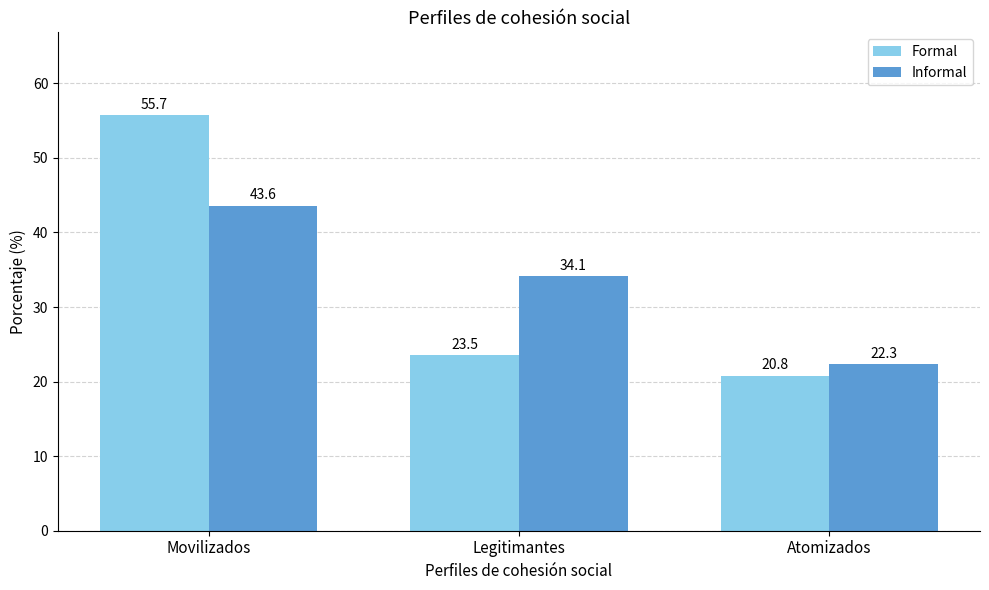

Which series has the largest range (max minus min)?

Formal